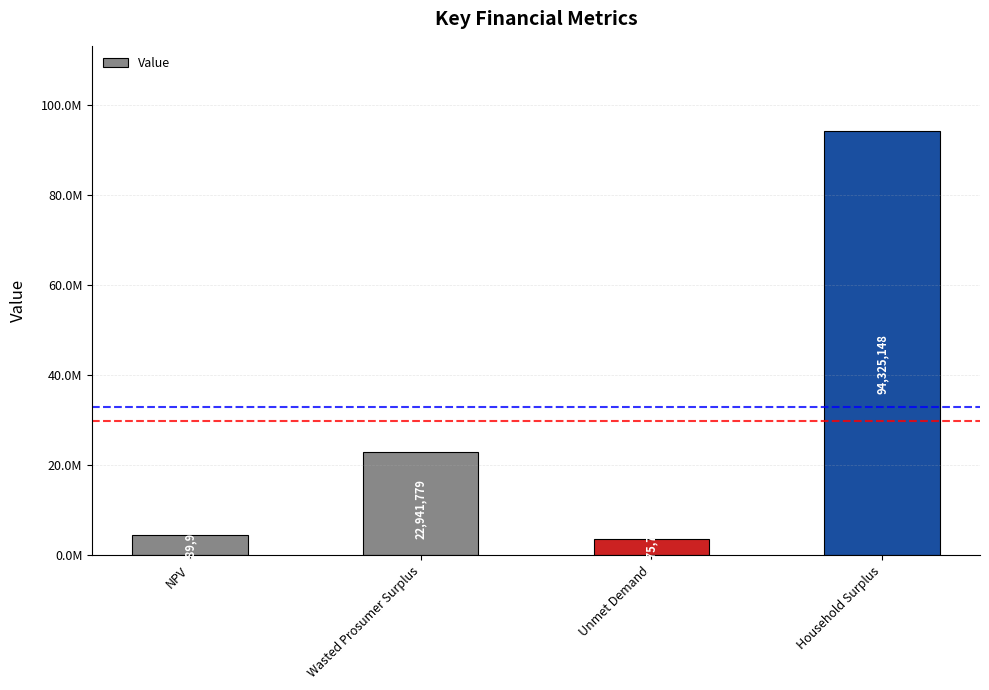

What is the sum of all values?

125232630.3